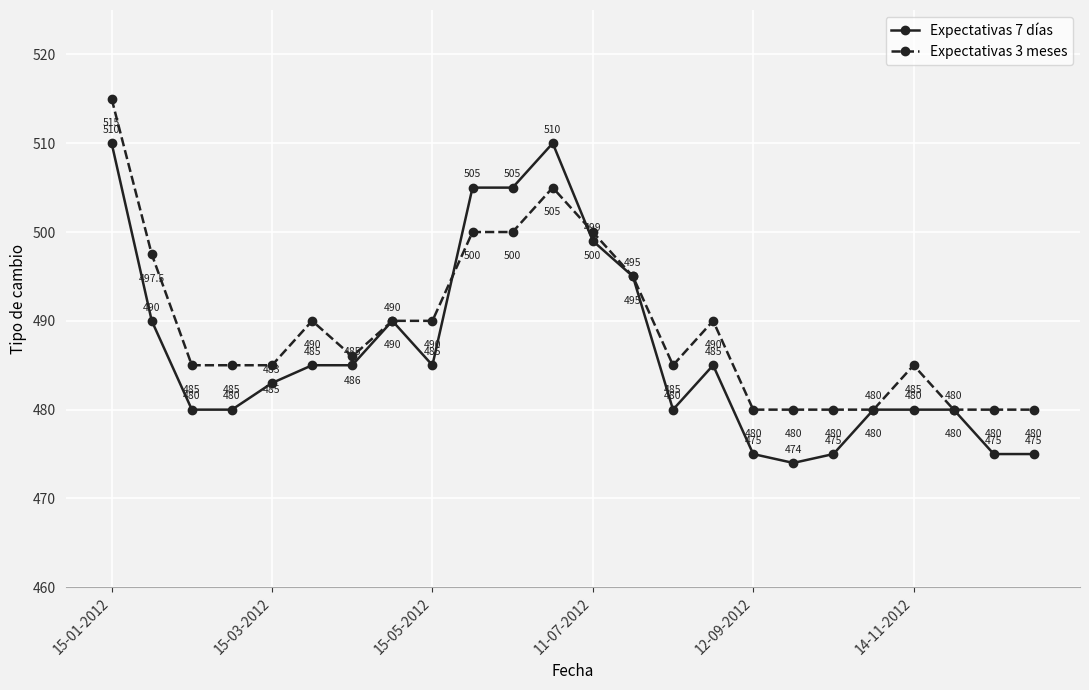

What is the smallest value displayed?

474.0